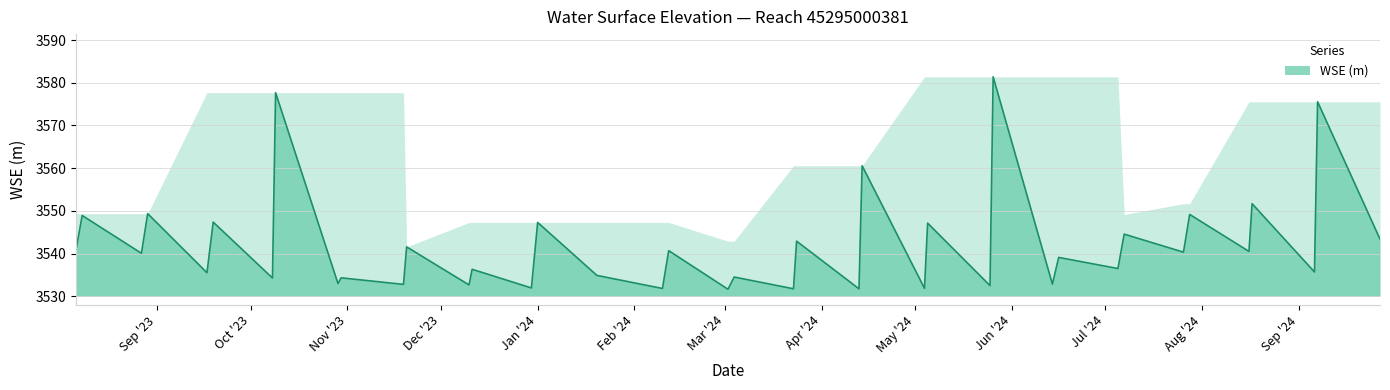

What is the greatest value displayed?

3581.4